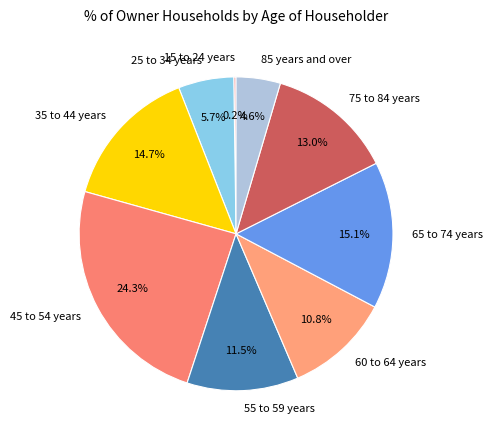

Approximately how many times larger is the value at 35 to 44 years compared to 25 to 34 years?

2.6